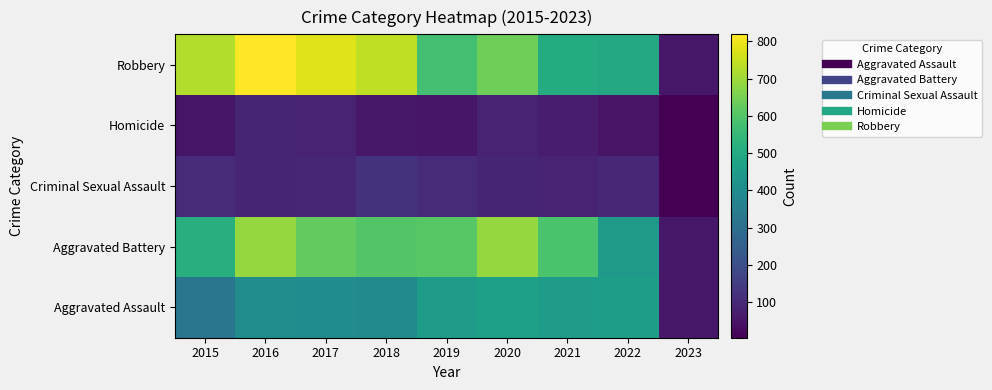

Rank the series at 2022 from highest to lowest value.

Robbery, Aggravated Assault, Aggravated Battery, Criminal Sexual Assault, Homicide